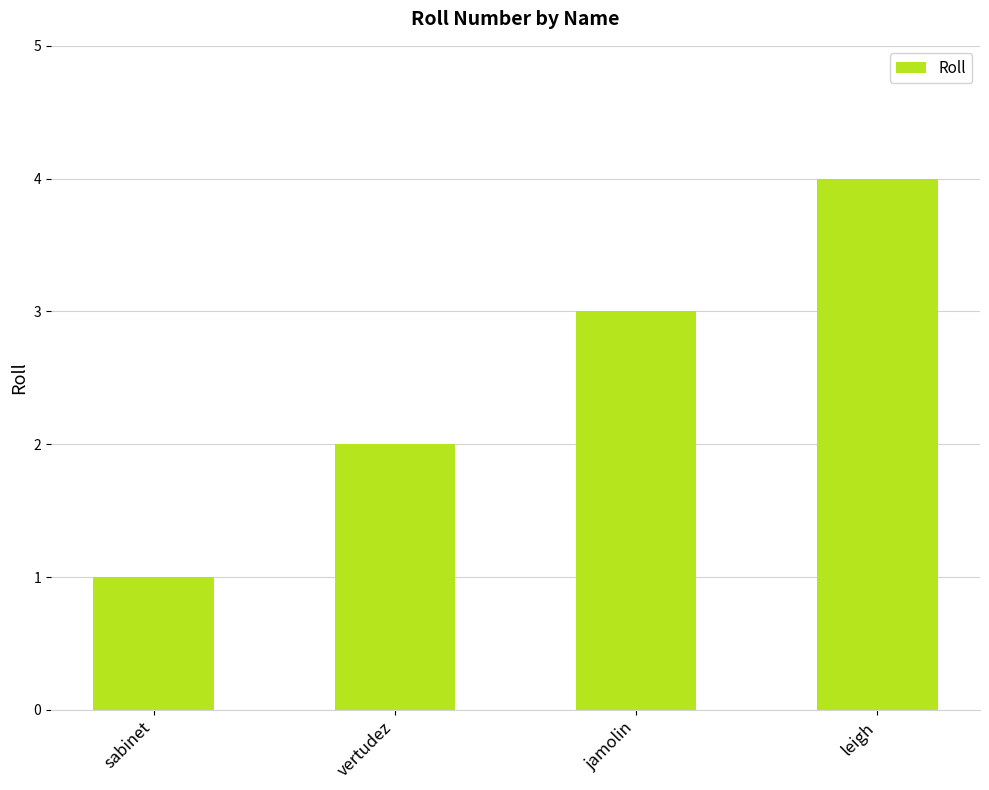

How many data points are less than 3?

2